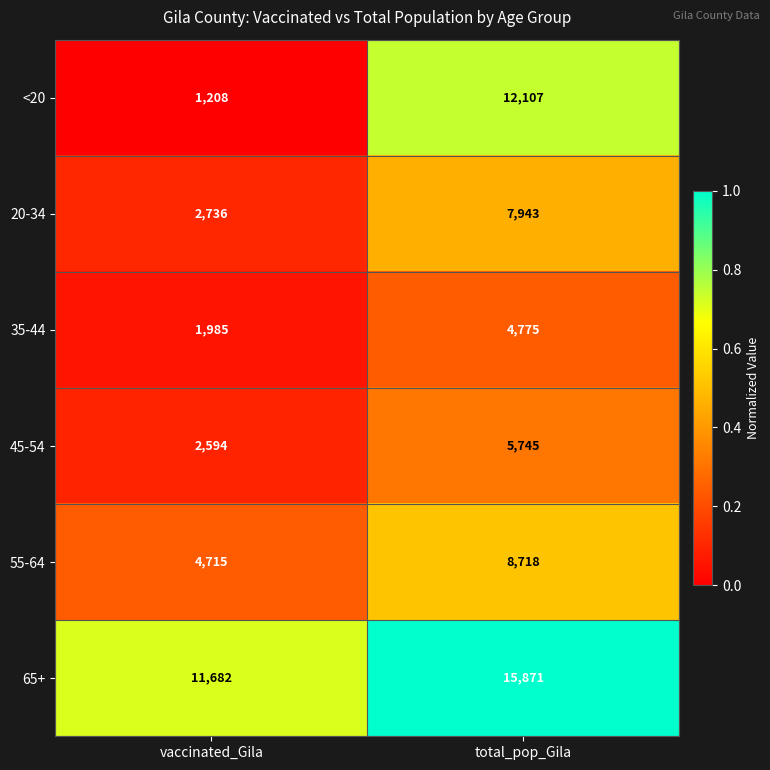

Which category has the highest value in the 20-34 series?

total_pop_Gila